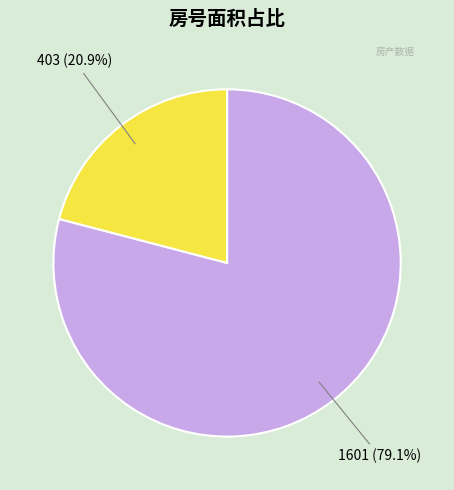

Count the number of slices in the pie.

2